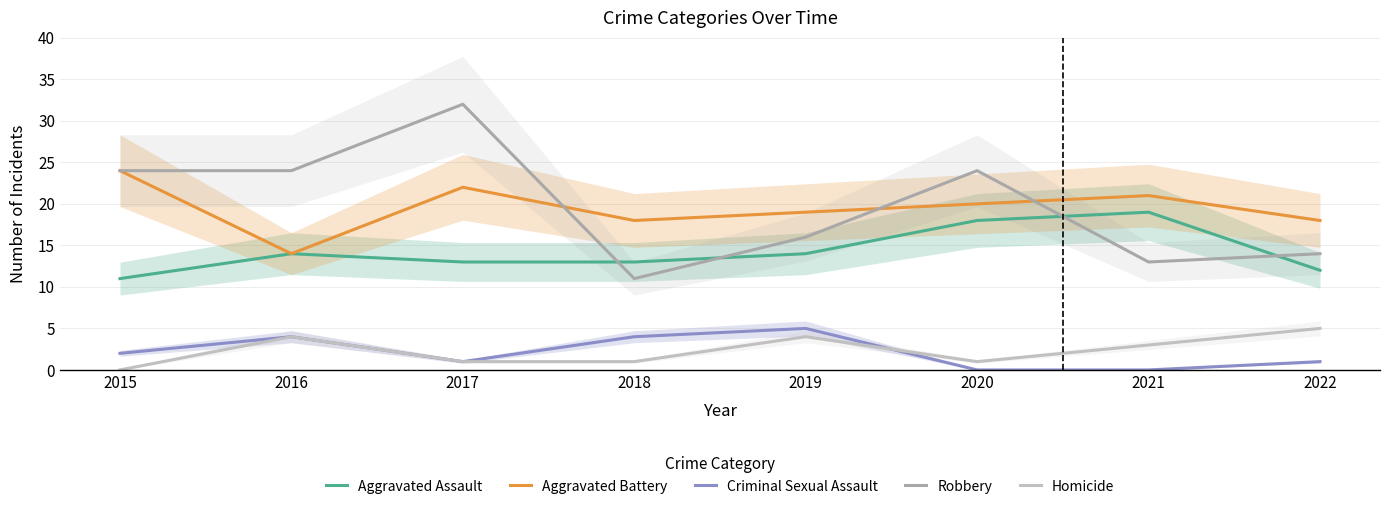

Which category has the highest value in the Aggravated Assault series?

2021